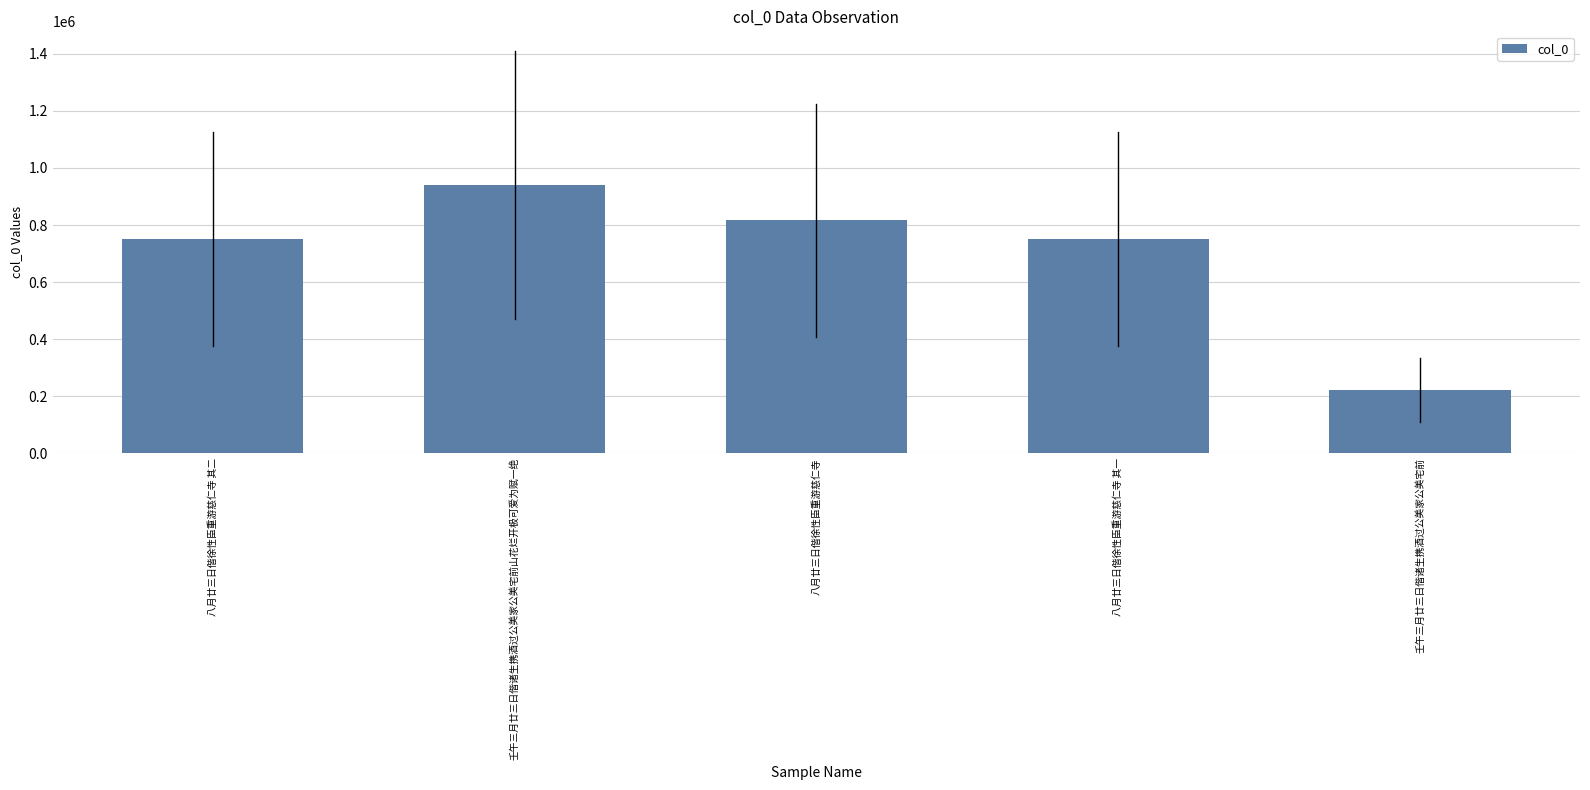

What is the value of the 4th bar from the left?

751813